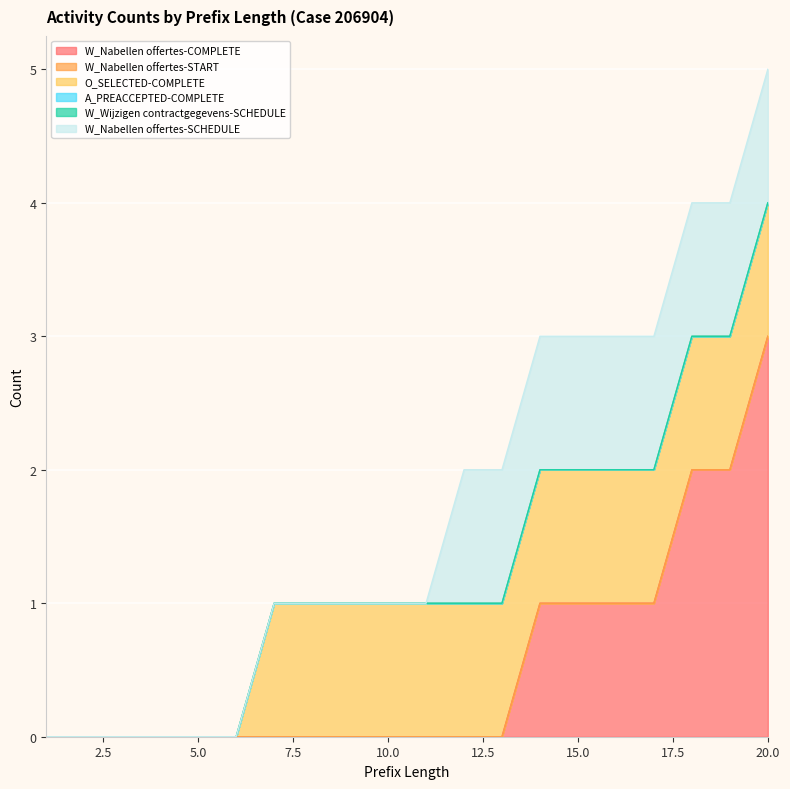

Rank the series by their maximum value, from highest to lowest.

W_Nabellen offertes-COMPLETE, O_SELECTED-COMPLETE, W_Nabellen offertes-SCHEDULE, W_Nabellen offertes-START, A_PREACCEPTED-COMPLETE, W_Wijzigen contractgegevens-SCHEDULE